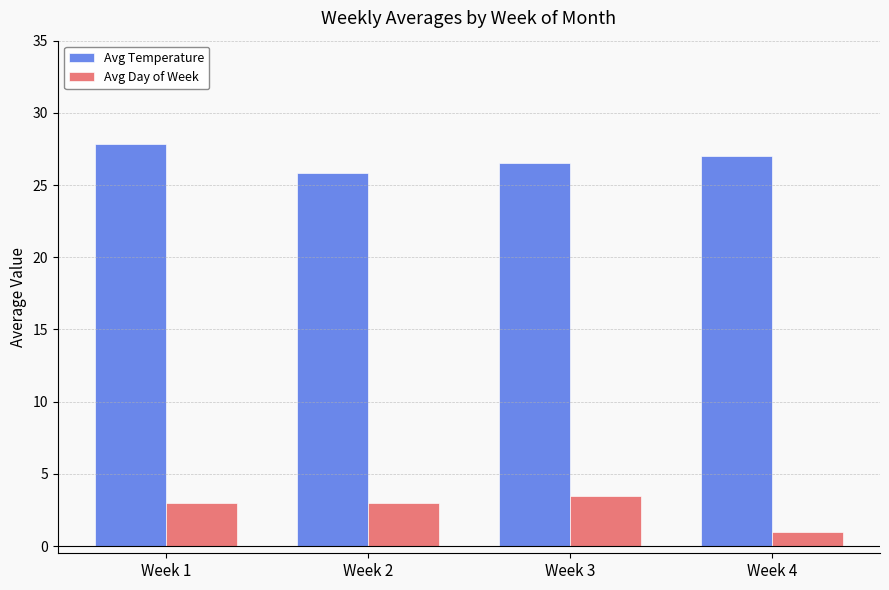

True or false: Avg Temperature has a value of 8.9 at Week 3.

False